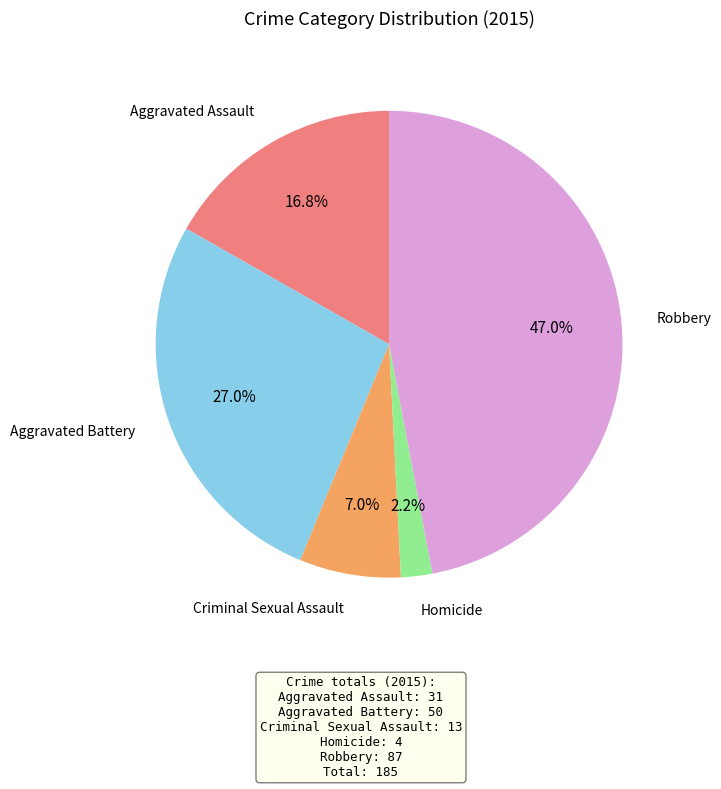

To the nearest percent, what is the difference between the largest and smallest slice percentages?

45%